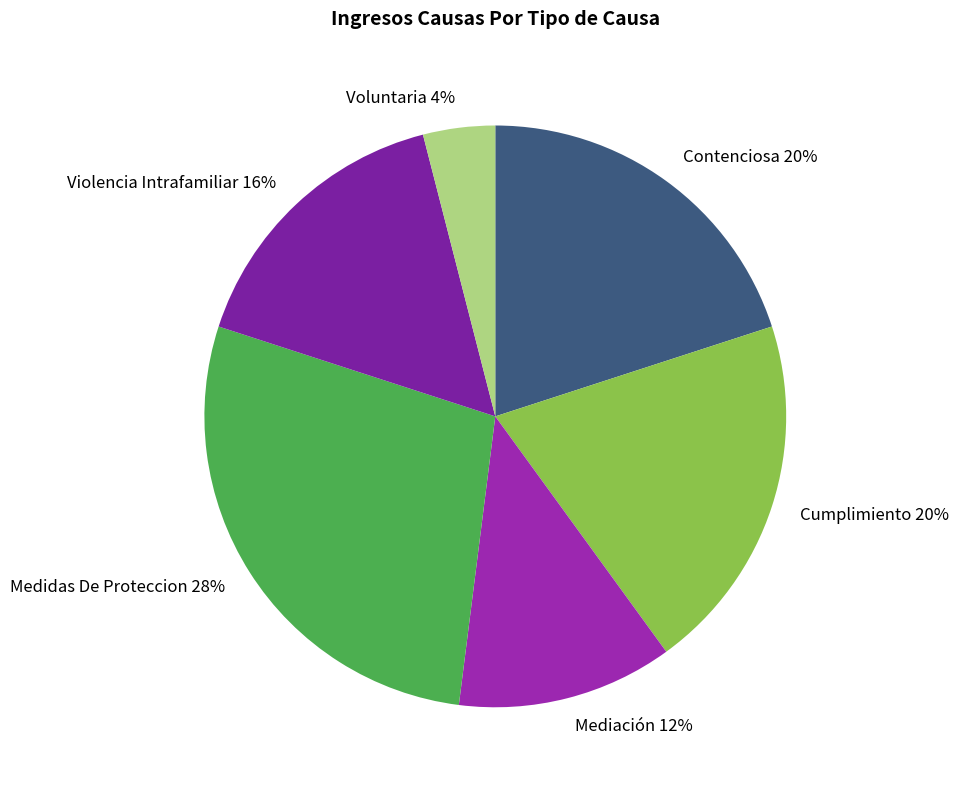

To the nearest percent, what is the average slice percentage?

17%